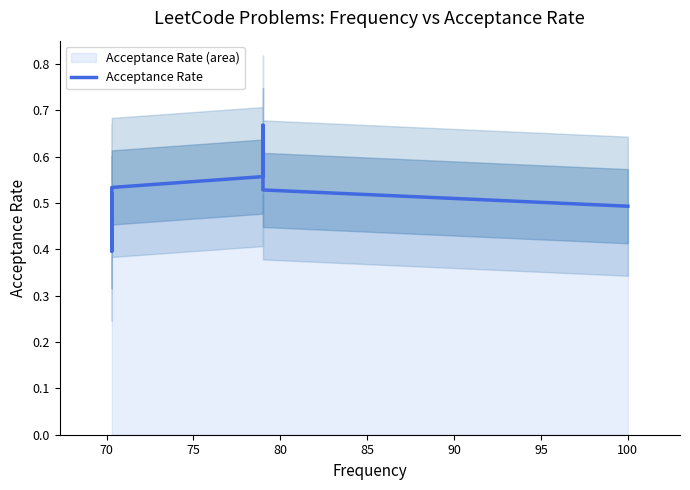

What is the maximum value shown in the chart?

0.7